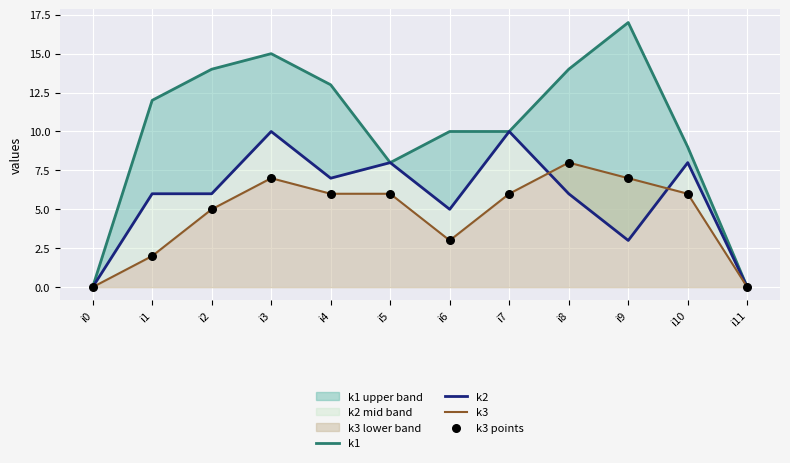

Which series reaches the maximum Y coordinate?

k1